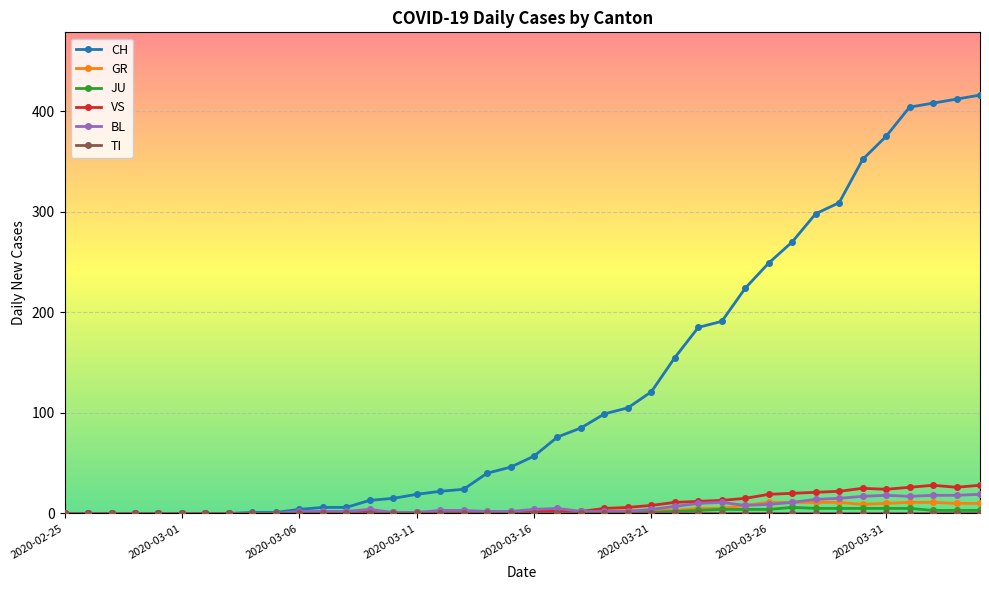

Is this an area chart (filled region under the line)?

No